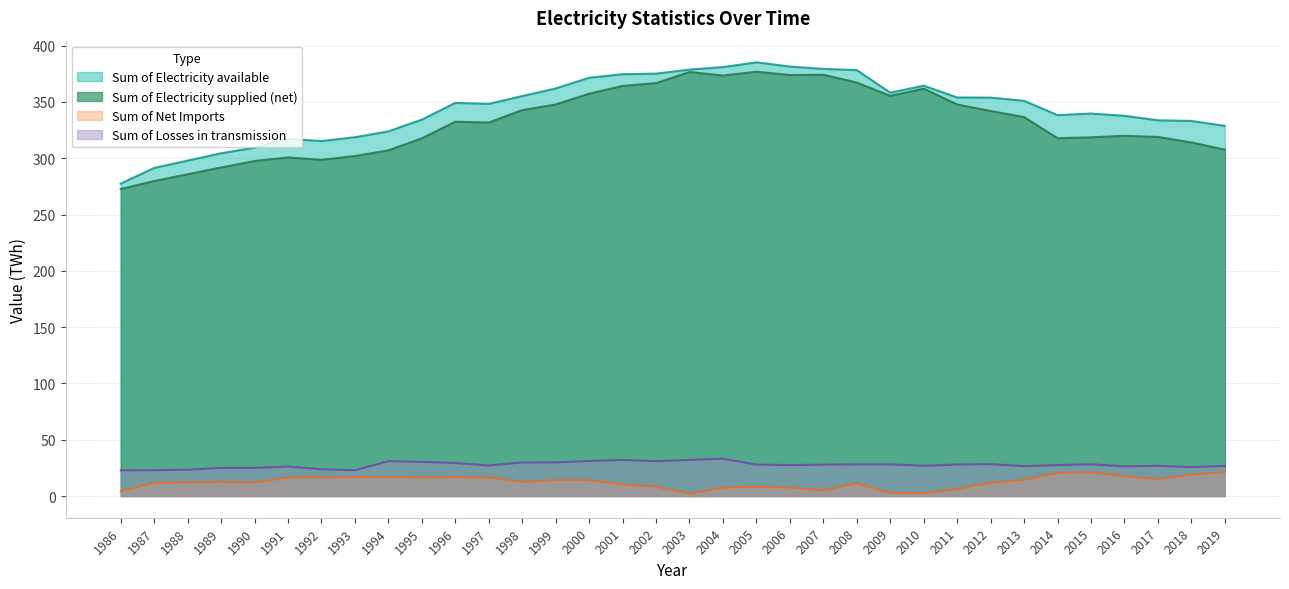

The value of Sum of Electricity available at 1987 is 291.3. True or false?

True